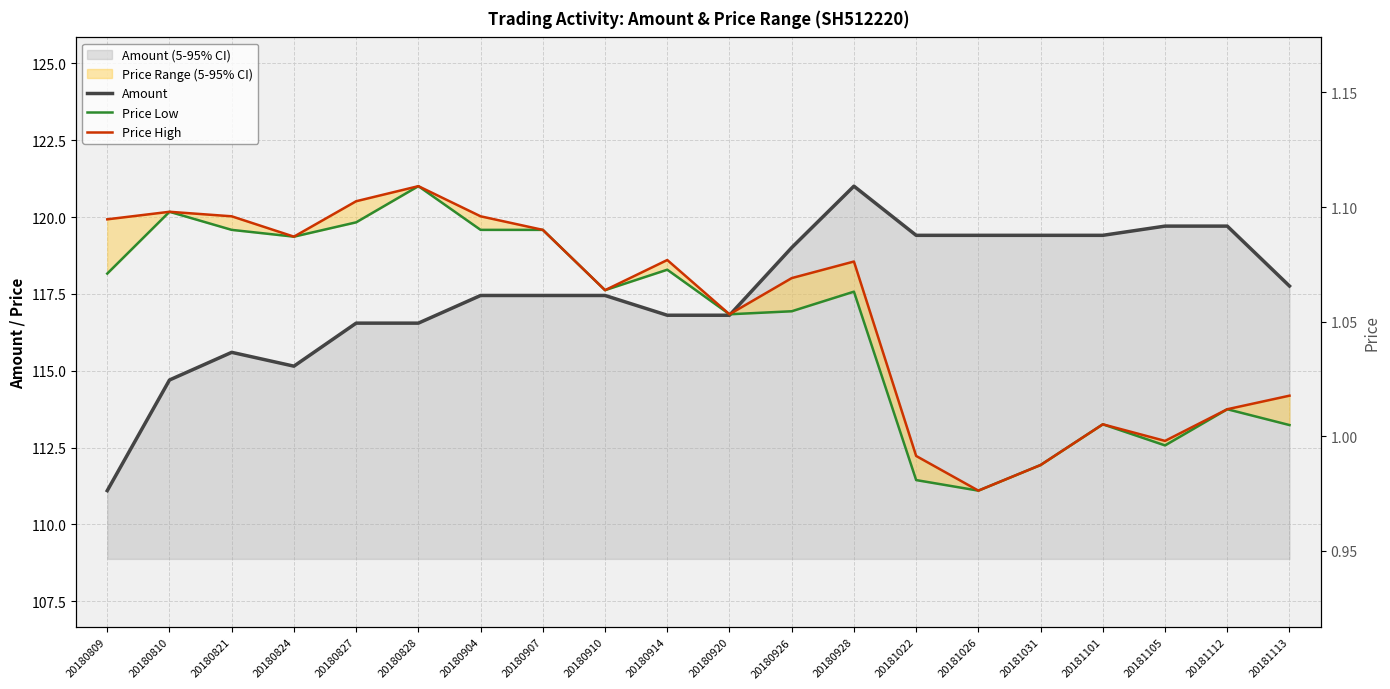

What is the value of the Amount point at the 5th from the left?

116.6